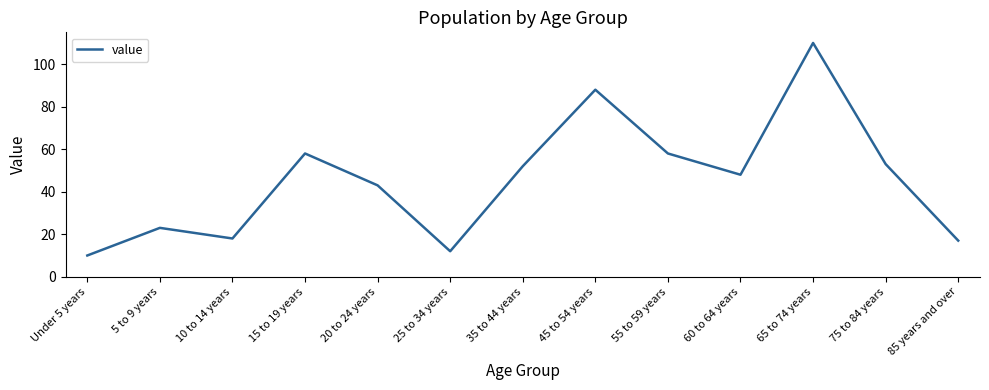

What is the difference between the maximum and minimum values?

100